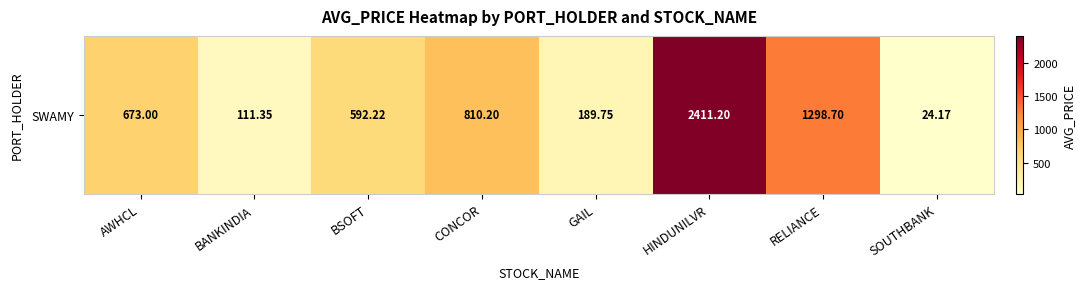

How many series are shown in this chart?

1